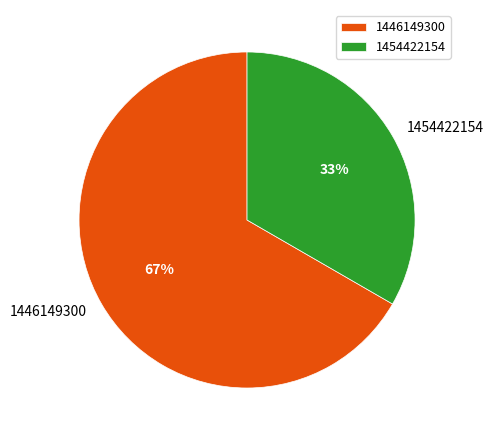

How many segments does this pie chart have?

2